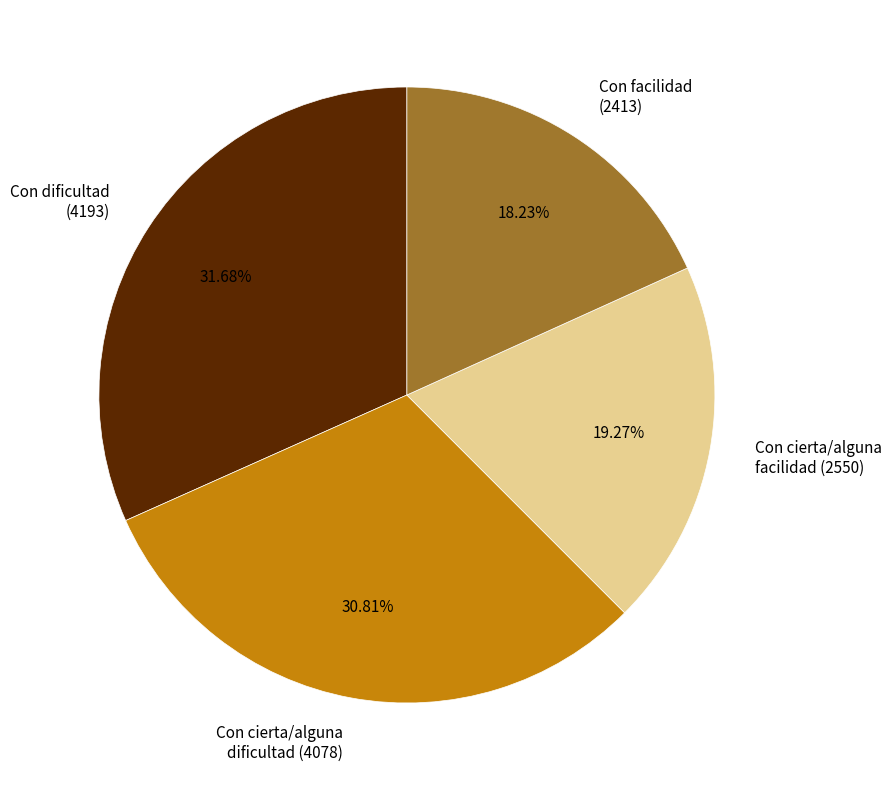

Do Con cierta/alguna dificultad (4078) and Con facilidad (2413) together represent more than half of the pie?

No